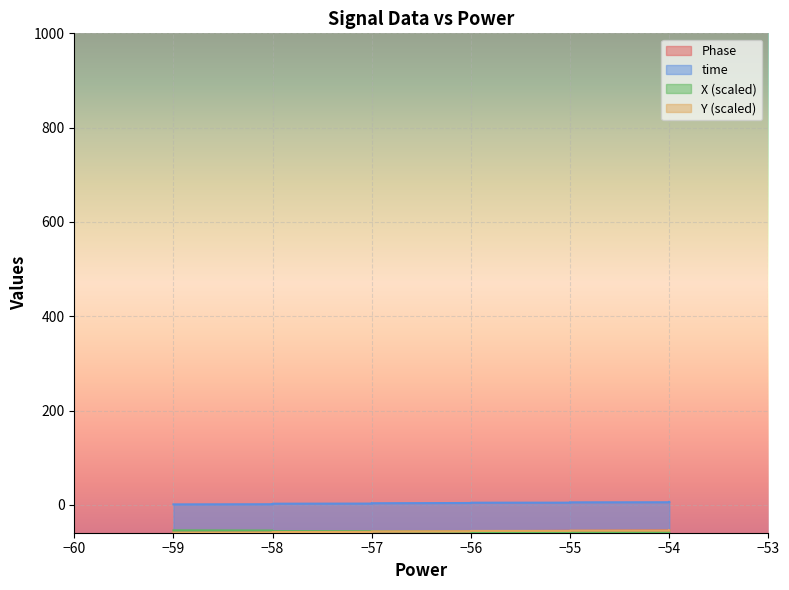

After their last crossing, which series has the higher values: Y or Phase?

Phase